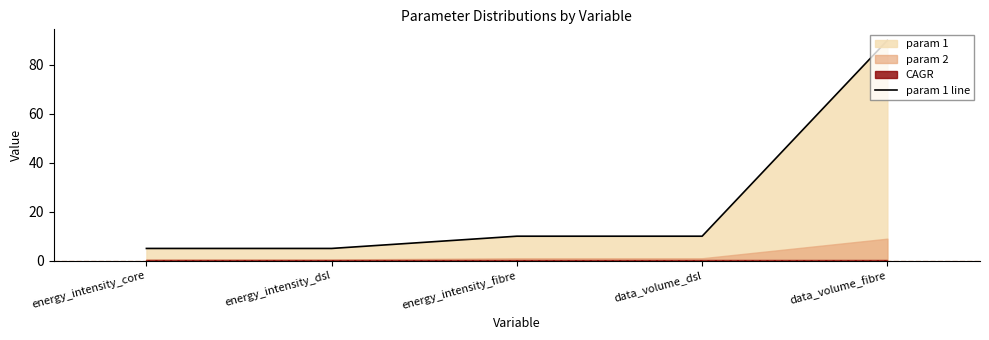

Reading right to left, what are all the values shown in this chart?

90	10	10	5	5